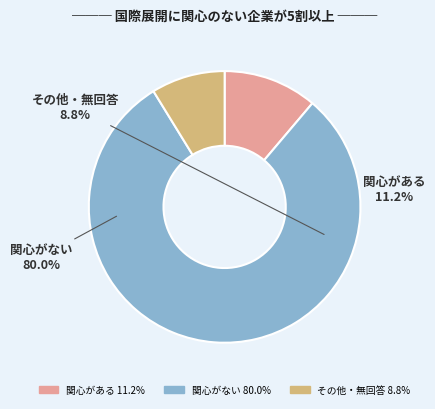

What percentage is the 0 slice, to the nearest percent?

11%